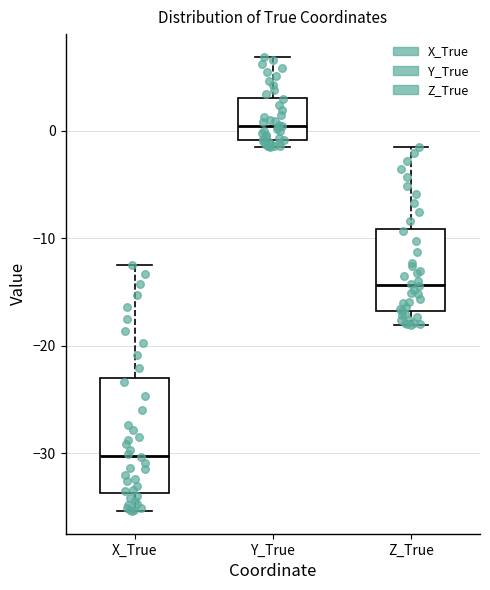

Where does the upper whisker of the box for Y_True end on the y-axis? The values are not printed on the chart, so give them approximately, as read against the axis.

7